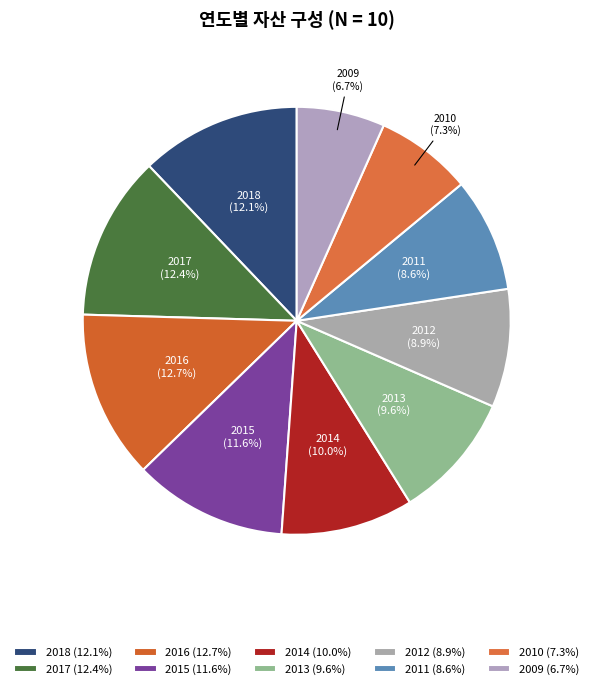

How much of the chart is everything except 2014?

90.0%